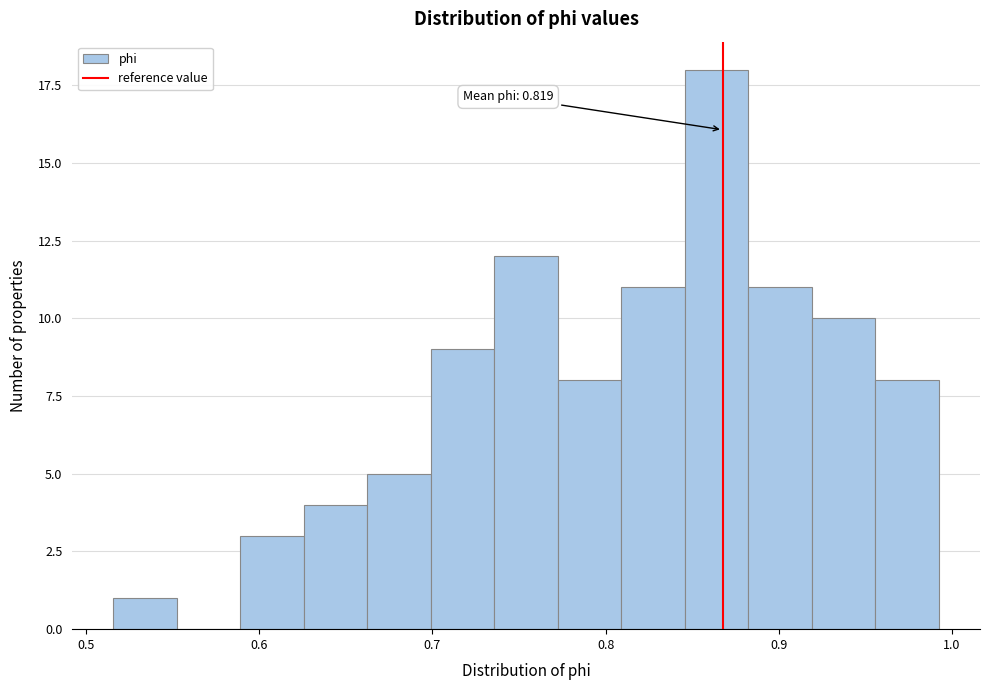

Around what value on the x-axis is the tallest bar? Give the approximate position of its centre, as read against the axis.

0.86